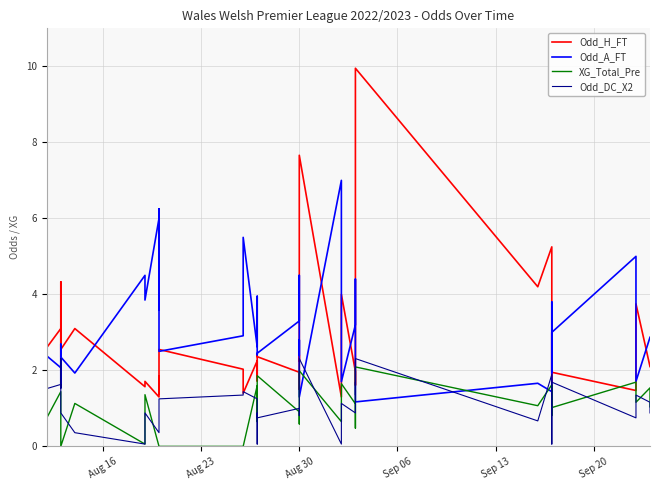

Is this an area chart (filled region under the line)?

No